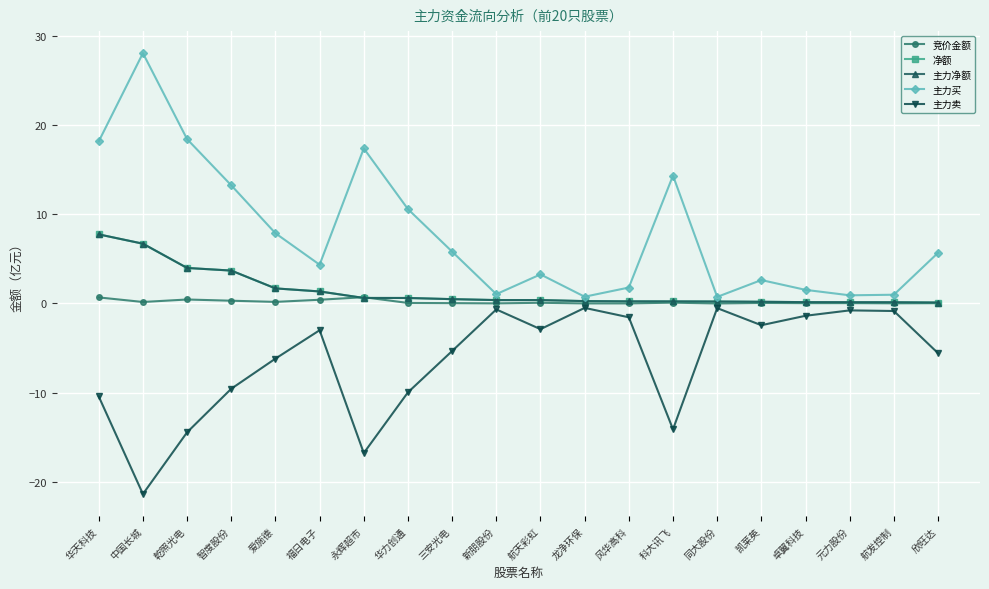

What is the approximate value of 净额 at 爱施德?

1.7